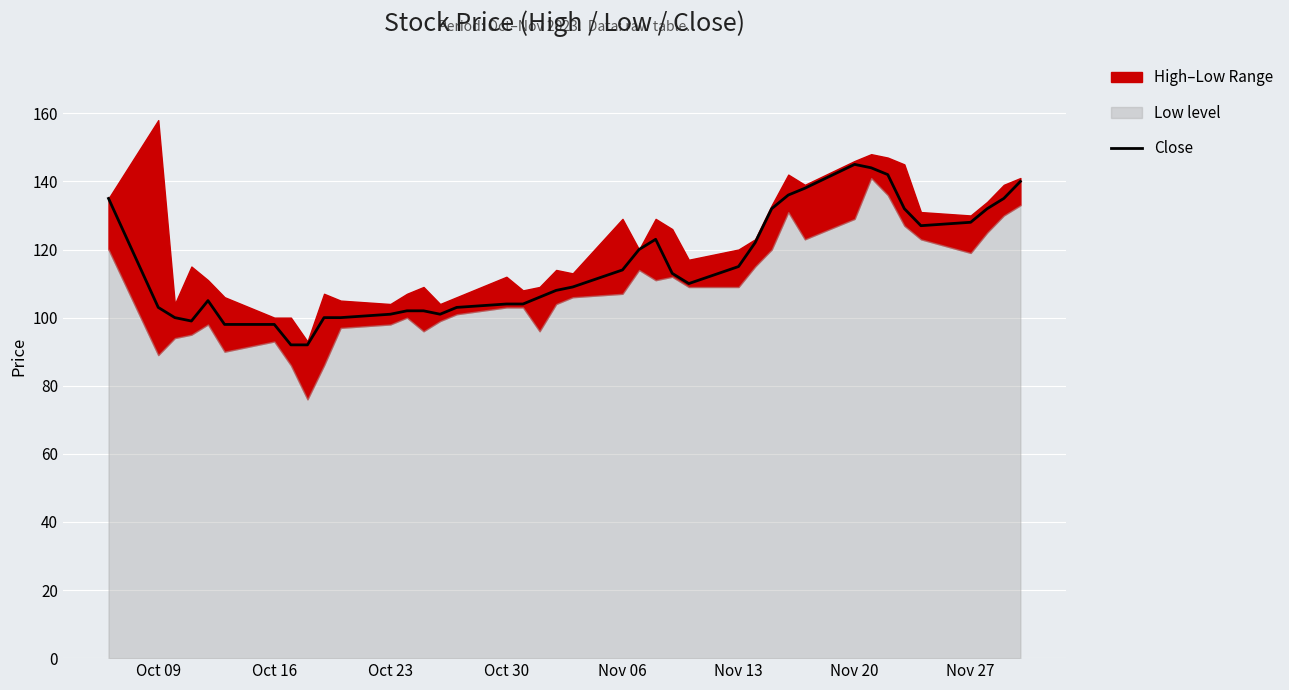

Reading left to right, list all the values displayed in this chart.

135	103	100	99	105	98	98	92	92	100	100	101	102	102	101	103	104	104	106	108	109	114	120	123	113	110	115	122	132	136	138	145	144	142	132	127	128	132	135	140